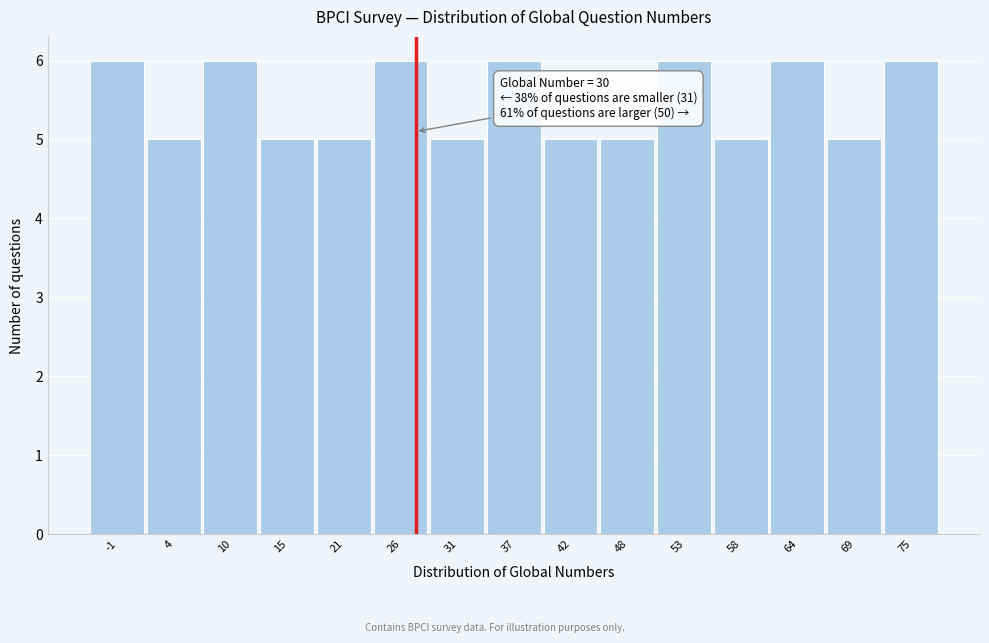

Reading right to left, list all the values displayed in this chart.

75=6	69=5	64=6	58=5	53=6	48=5	42=5	37=6	31=5	26=6	21=5	15=5	10=6	4=5	-1=6